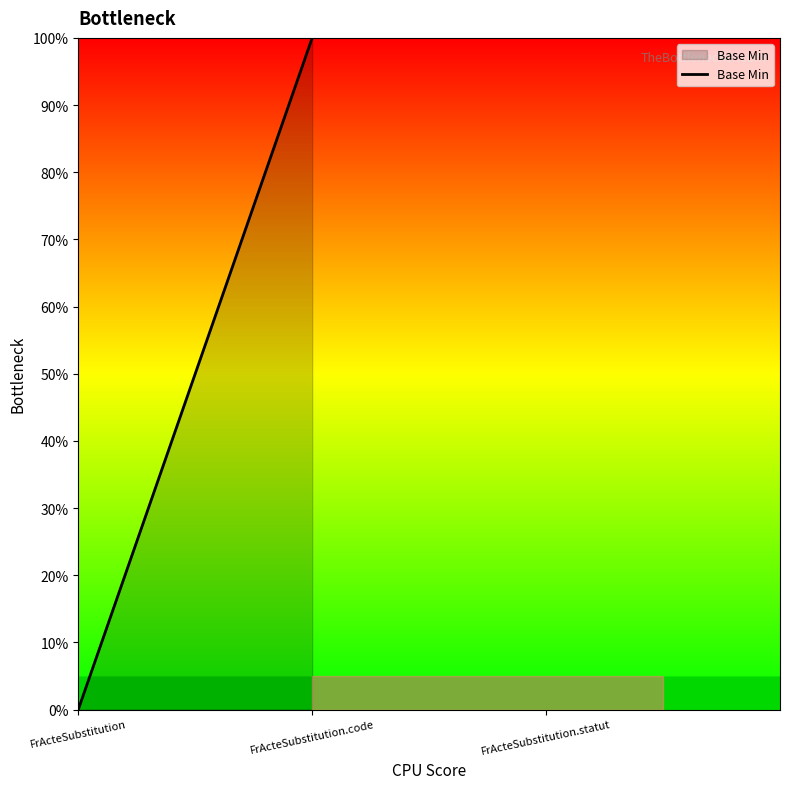

Where is the data nearest to the value 0?

FrActeSubstitution